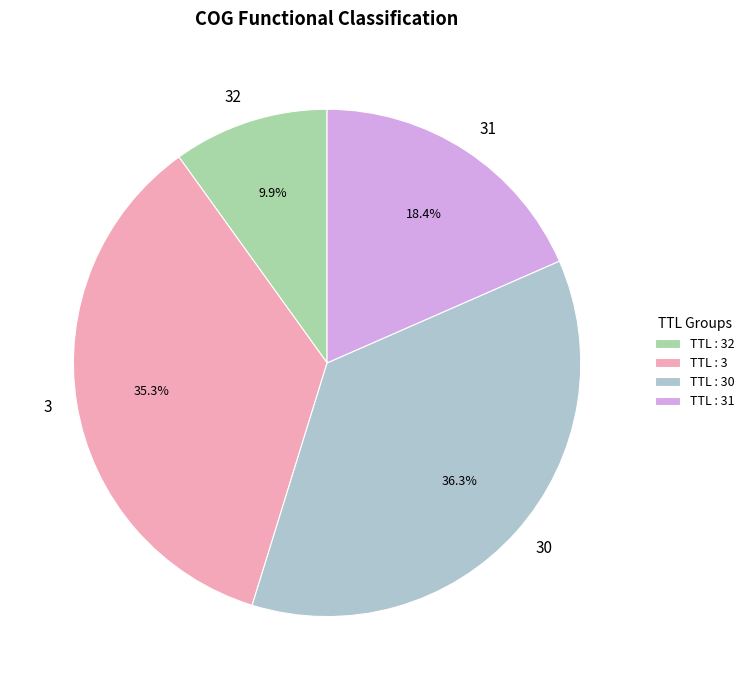

Which category has the smallest portion of the pie?

32